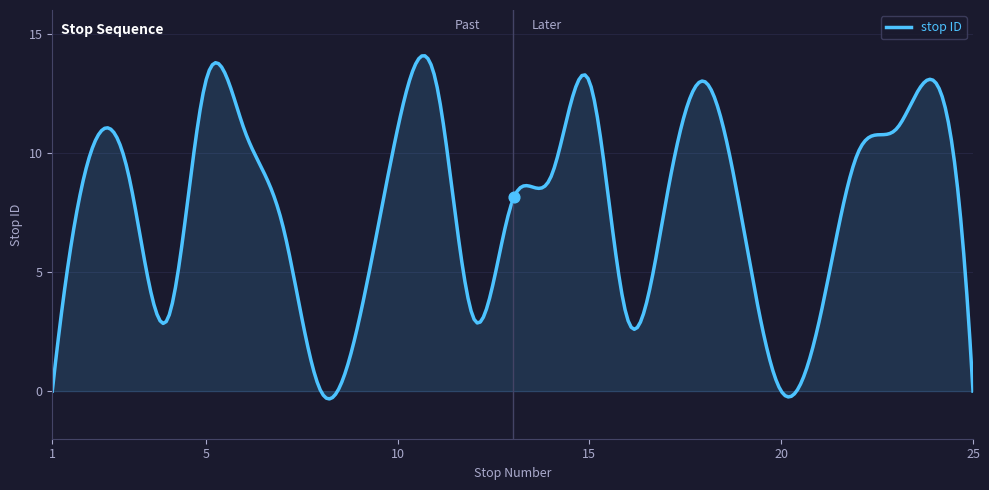

What is the maximum value shown in the chart?

14.1